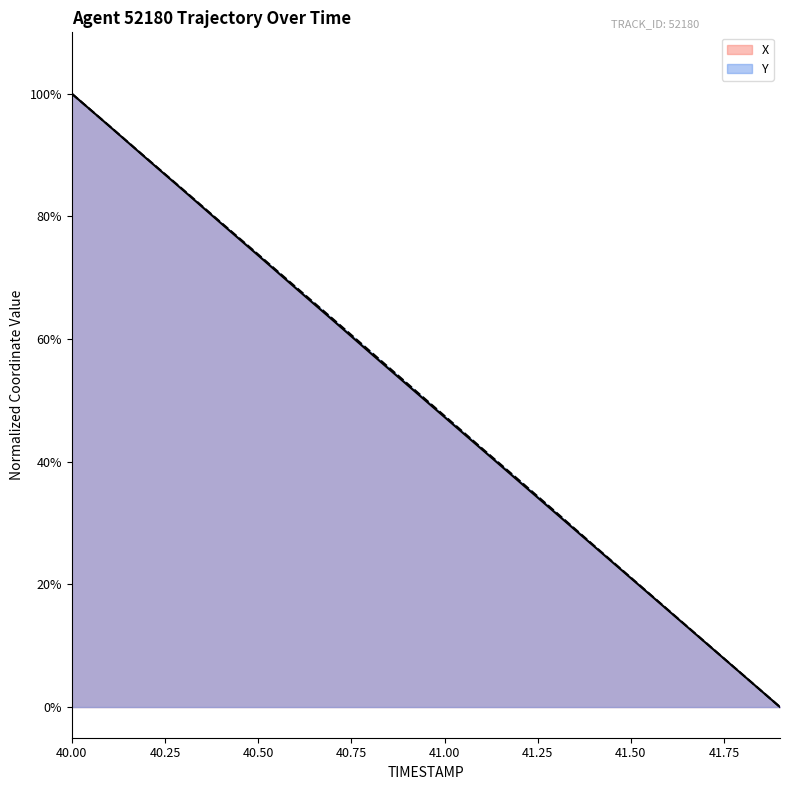

Does the chart have visible grid lines?

No